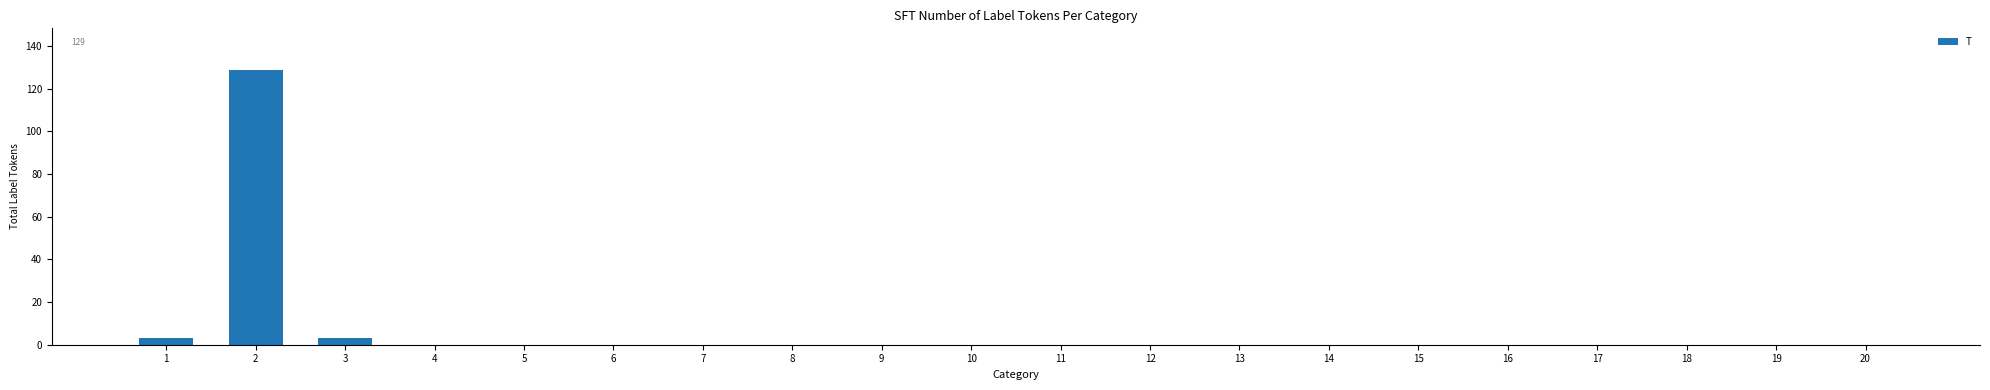

What is the sum of all values?

135